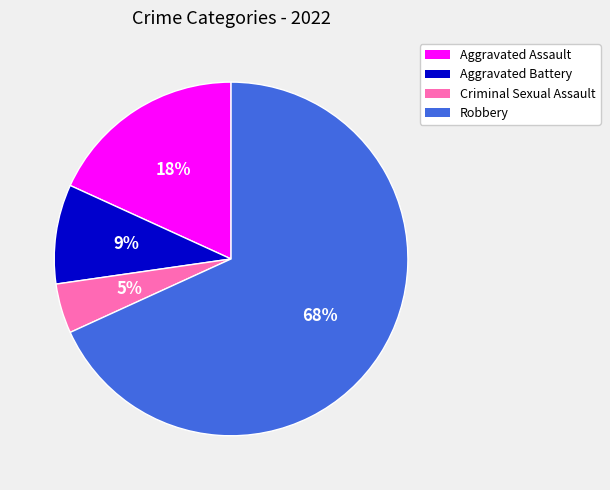

Is it true that Robbery is 68% of the pie?

True